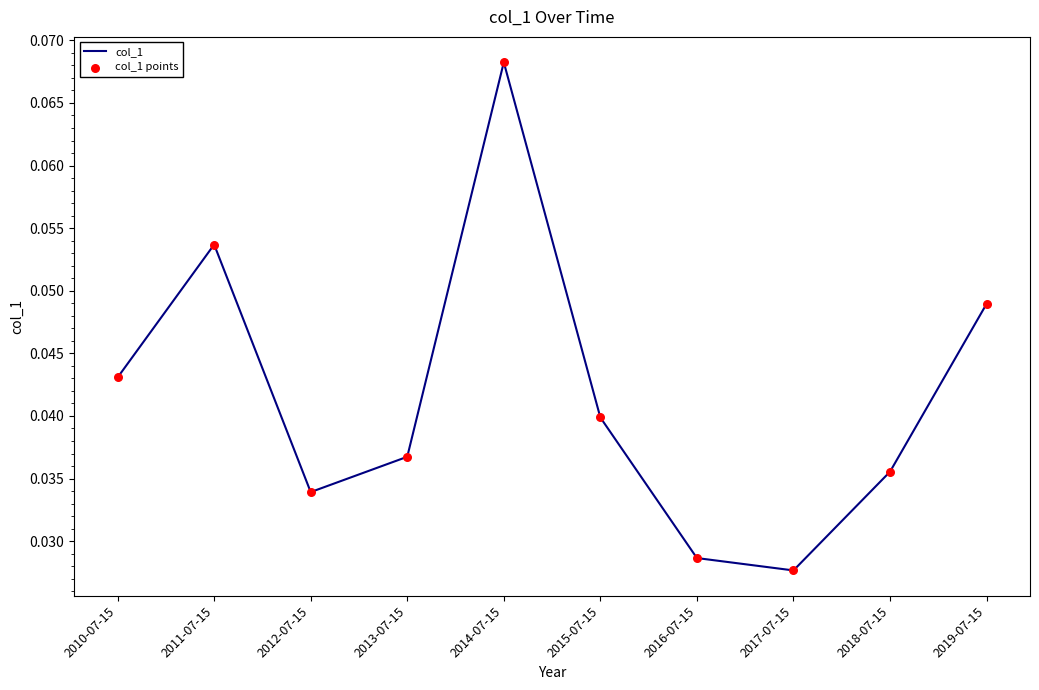

List the labels in order of value, largest first.

2014-07-15, 2011-07-15, 2019-07-15, 2010-07-15, 2015-07-15, 2013-07-15, 2018-07-15, 2012-07-15, 2016-07-15, 2017-07-15